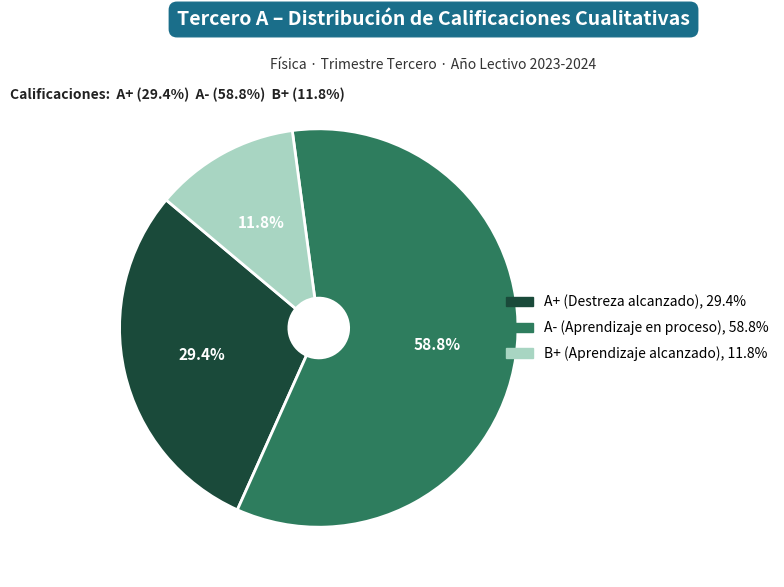

Is there a majority slice in this chart?

Yes